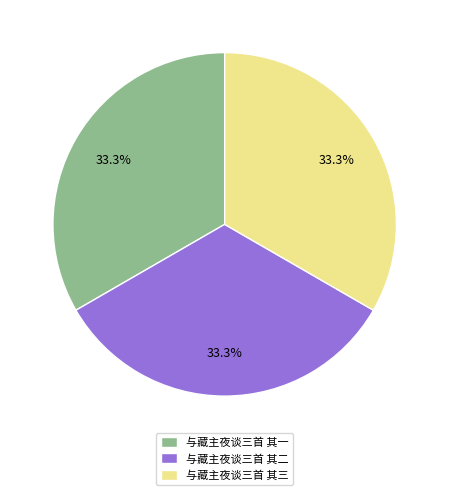

To the nearest percent, what percentage of the pie is 与藏主夜谈三首 其一?

33%